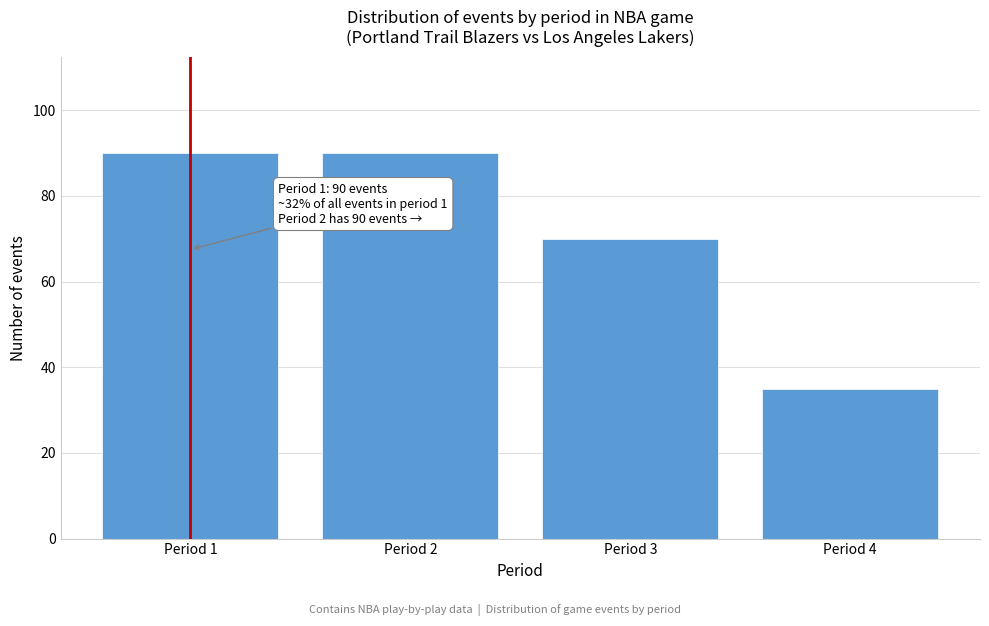

Reading left to right, transcribe all the data shown in this chart.

90	90	70	35